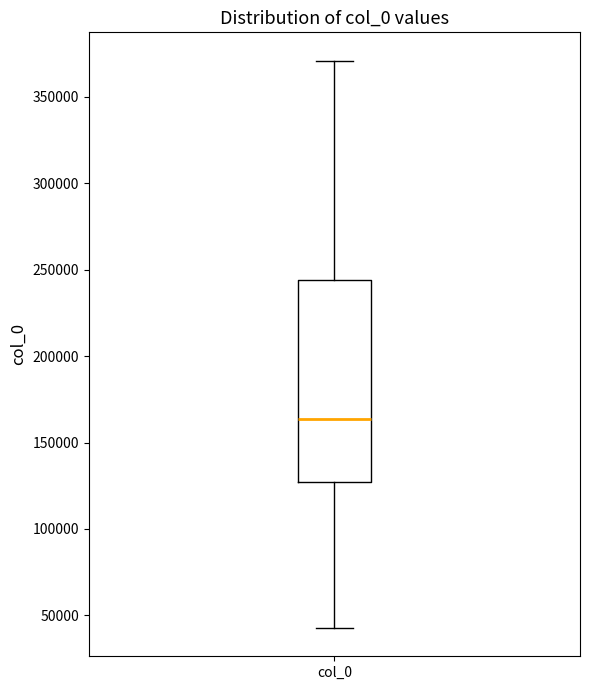

Read this box plot against the y-axis: the position of the median line, the range covered by the box, and the ends of both whiskers. The values are not printed on the chart, so give them approximately, as read against the axis.

median 165000, box 125000 to 245000, whiskers 45000 to 370000